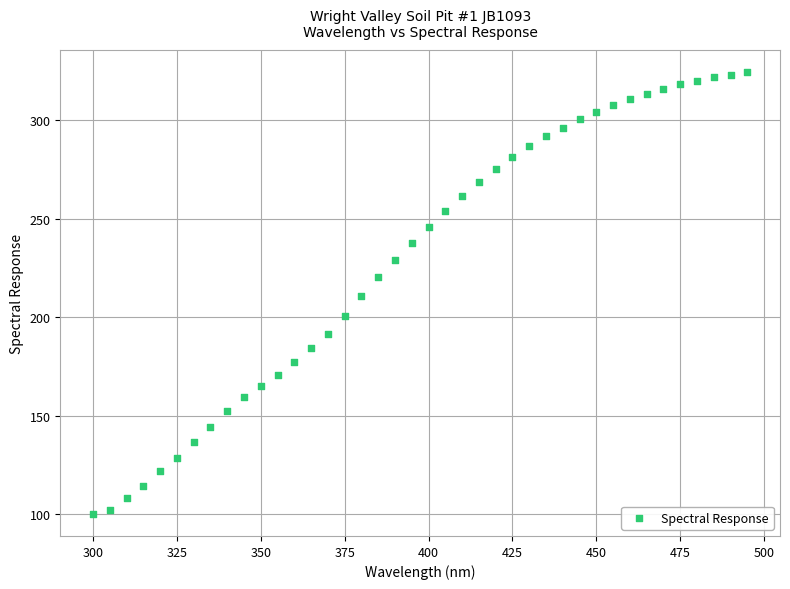

What is the range of X values (max minus min)?

195.0